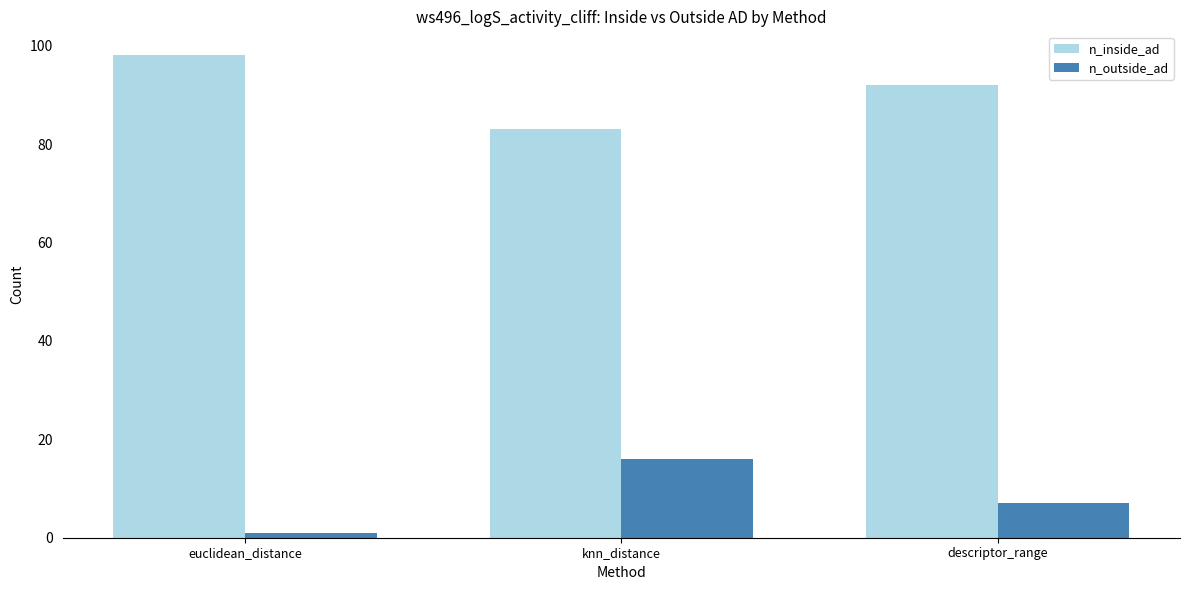

What value does the n_inside_ad series have at knn_distance?

83